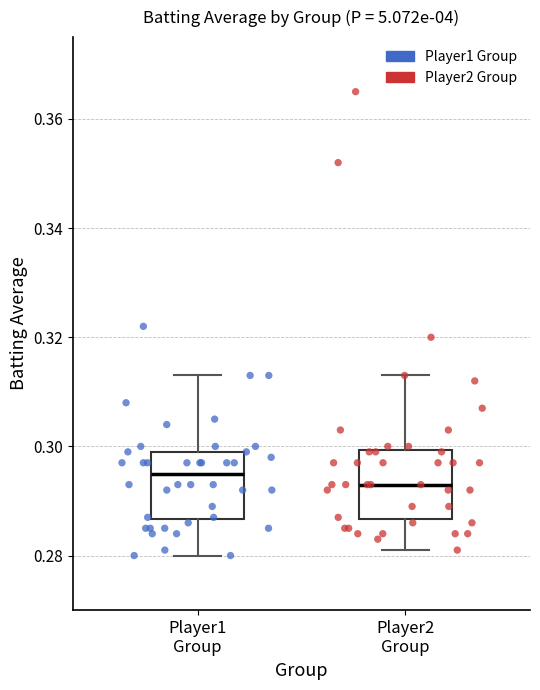

Reading left to right, read every box against the y-axis: the position of its median line, the range the box covers, and the ends of its whiskers. The values are not printed on the chart, so give them approximately, as read against the axis.

Player1 Group: median 0.296, box 0.286 to 0.300, whiskers 0.280 to 0.314
Player2 Group: median 0.294, box 0.286 to 0.300, whiskers 0.282 to 0.314